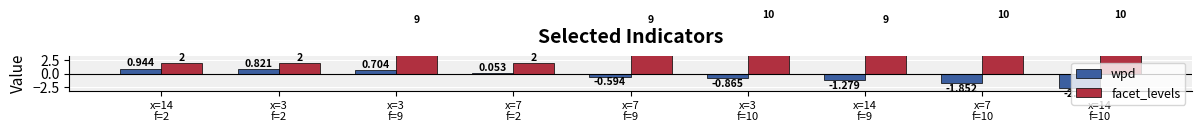

What is the difference between the wpd values at x=14
f=2 and x=3
f=2?

0.1